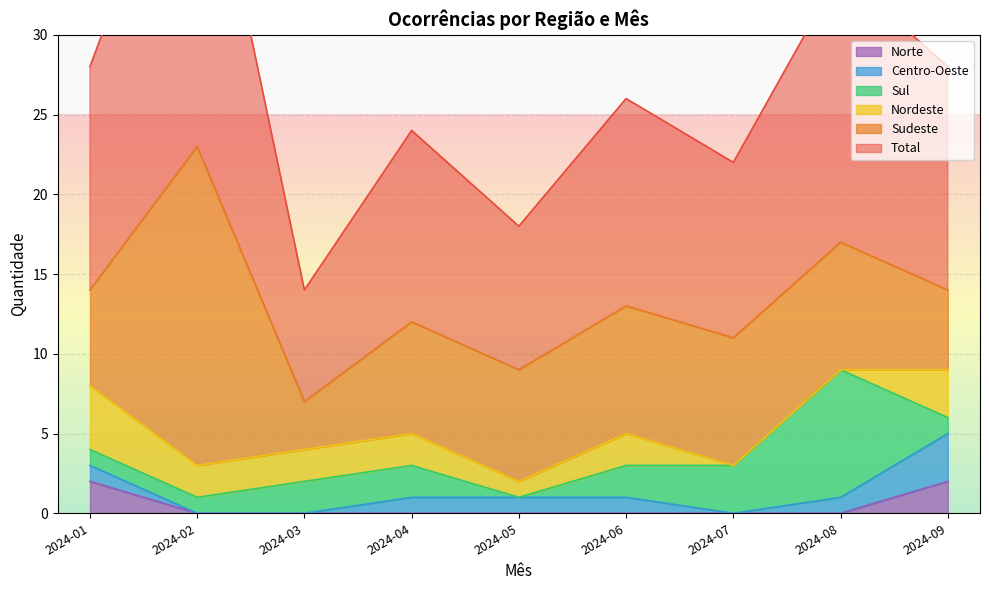

What is the difference between the highest and lowest values at 2024-04?

12